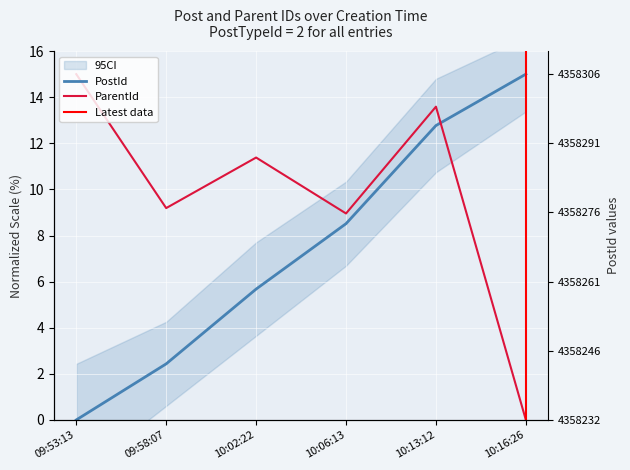

List the series in order of their peak value, highest first.

PostId, ParentId